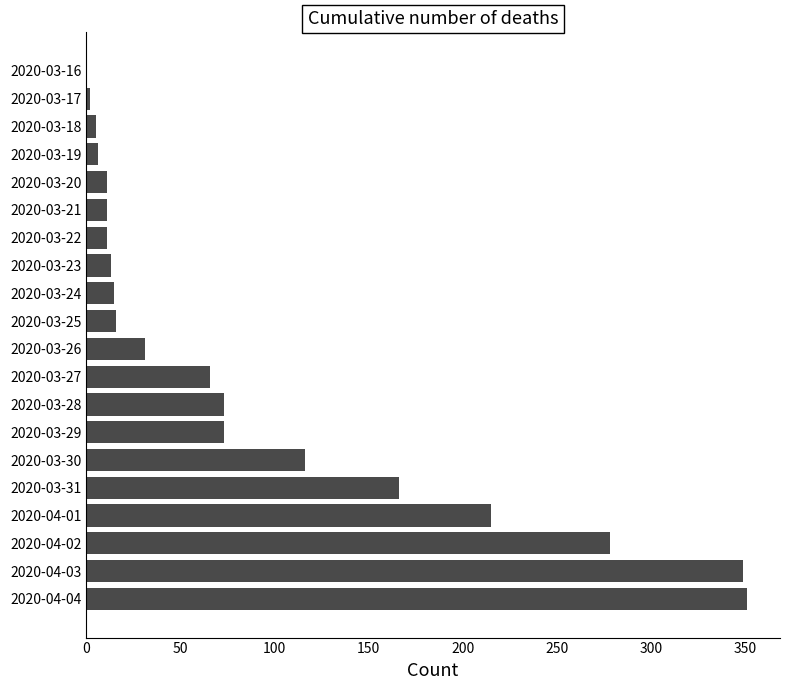

Between 2020-03-31 and 2020-04-04, which is larger?

2020-04-04